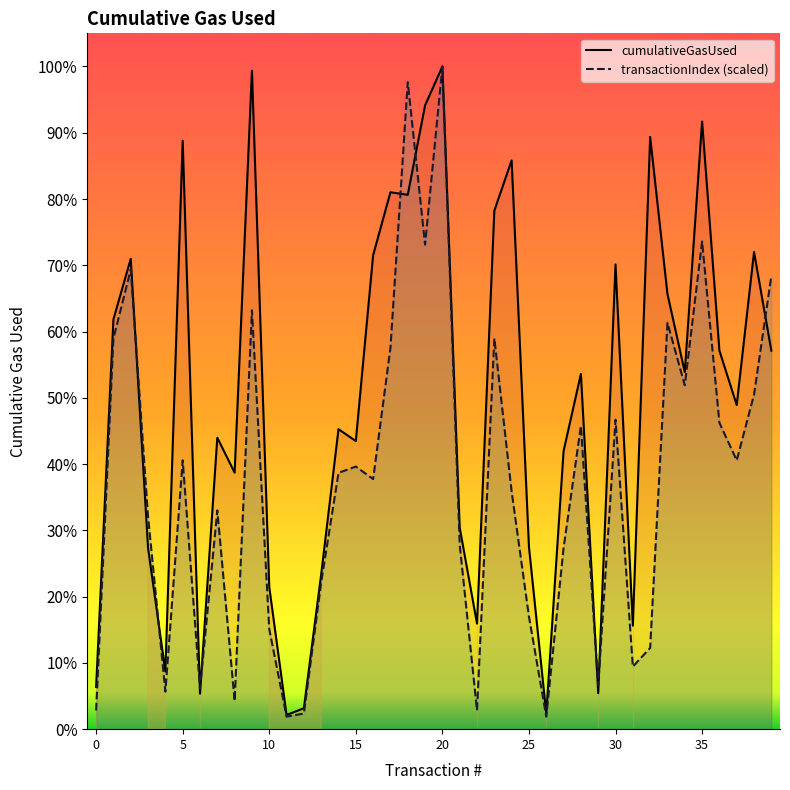

The cumulativeGasUsed series shows 168910.0 at 11. True or false?

True